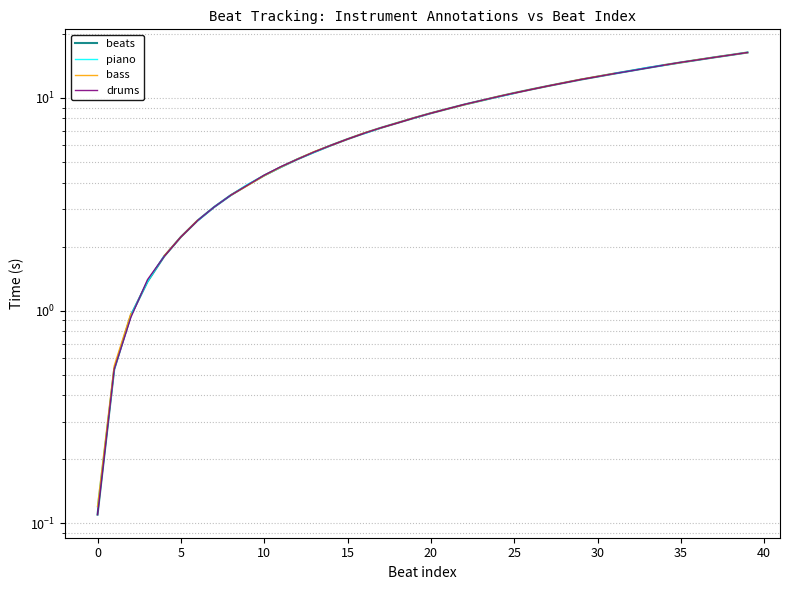

The value of beats at 11 is 6.5. True or false?

False